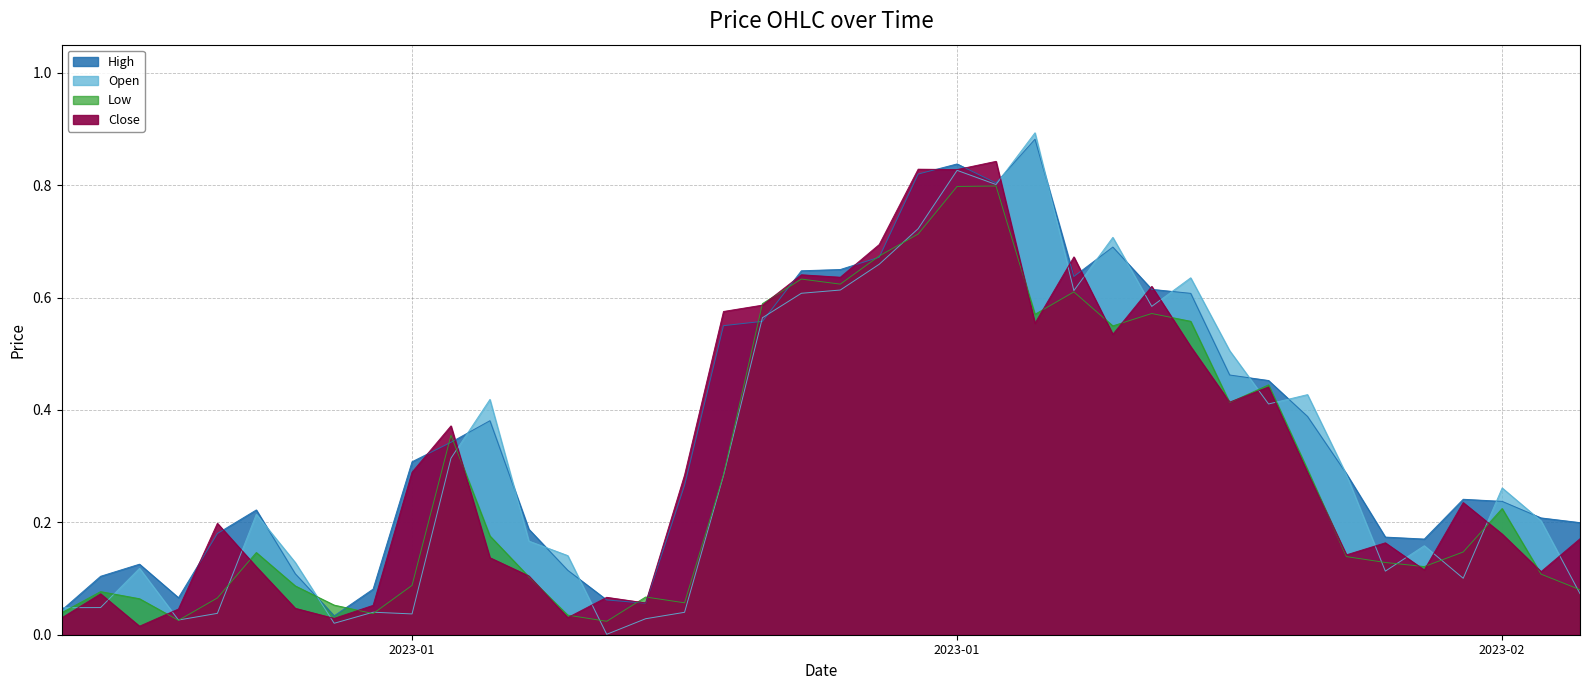

The value of Open at 2023-02-04 is 0.1. True or false?

True